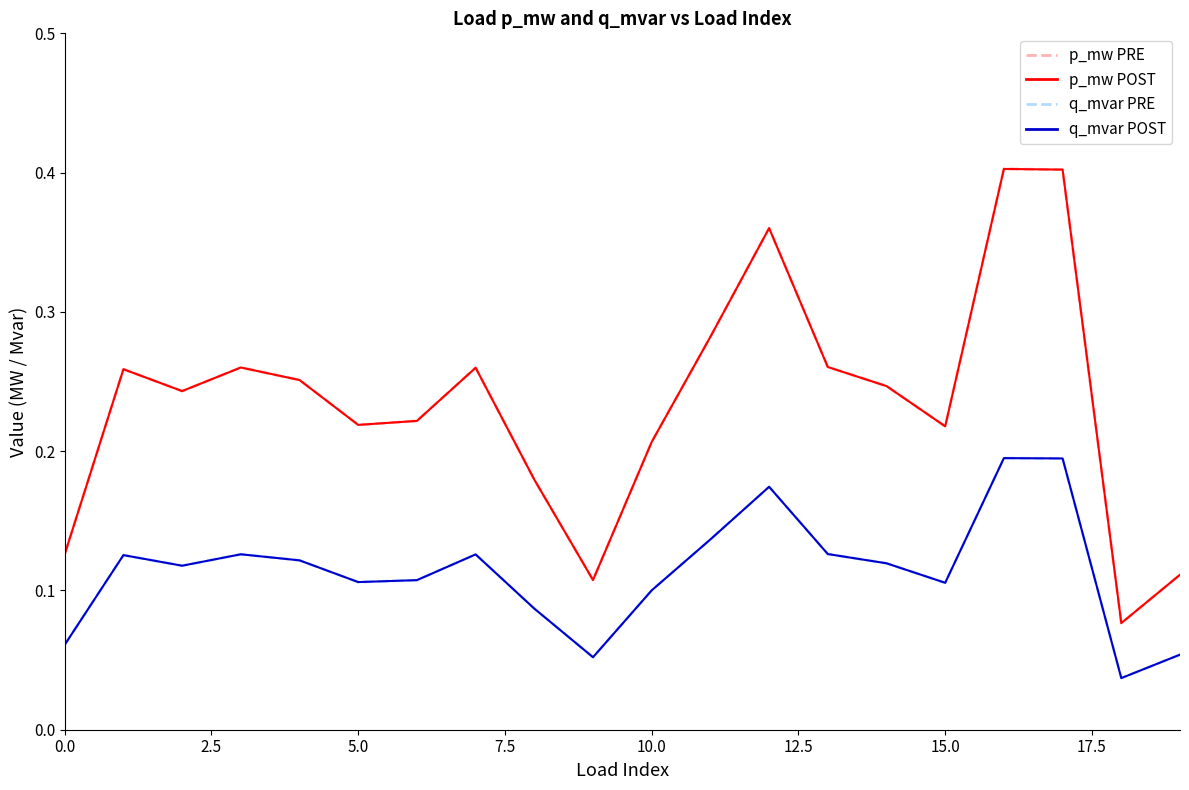

Rank the series by their maximum value, from highest to lowest.

p_mw PRE, p_mw POST, q_mvar PRE, q_mvar POST